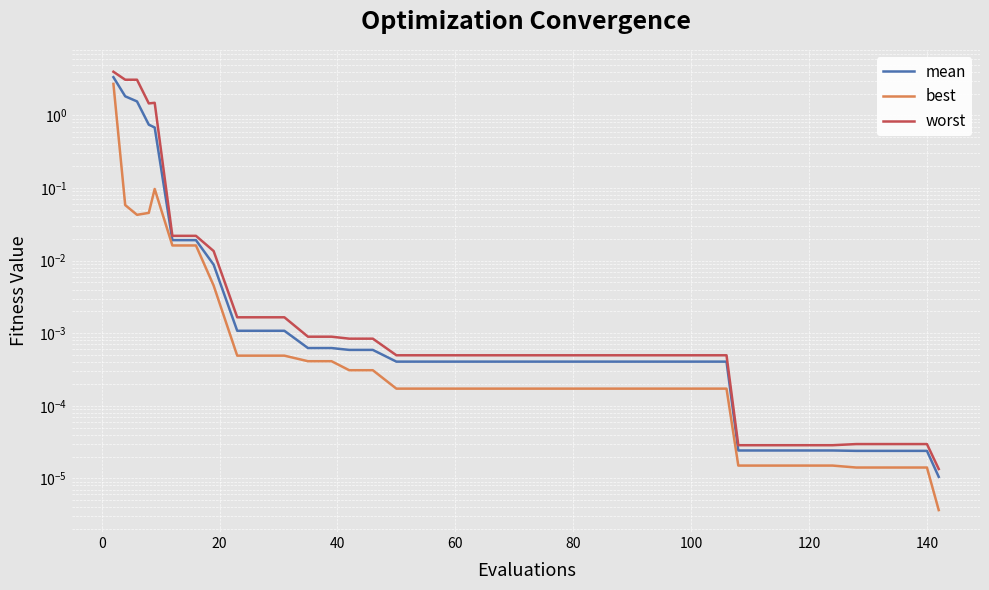

True or false: worst and mean cross at least once.

False